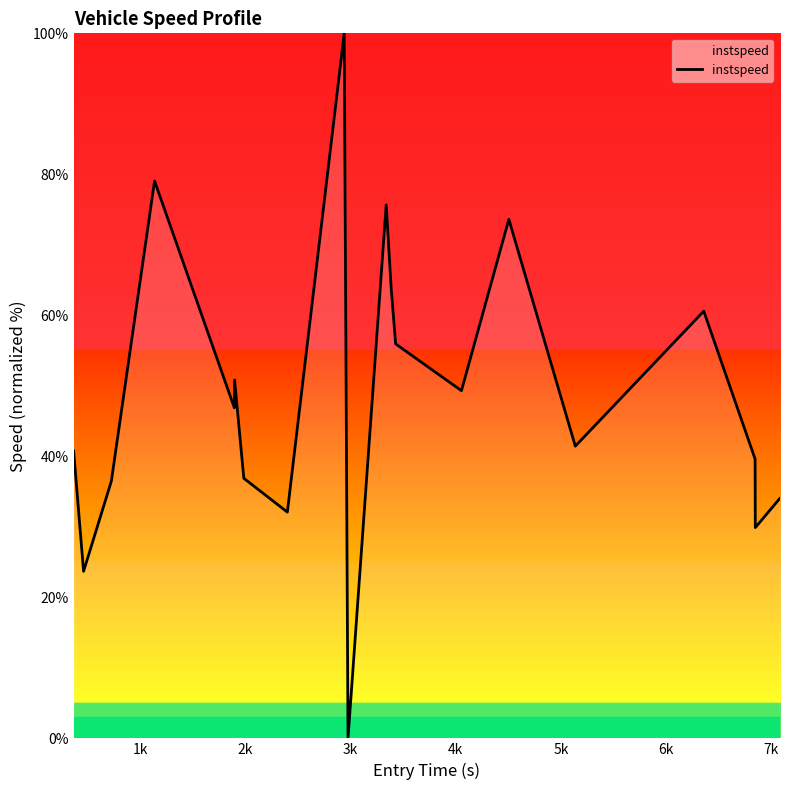

What is the difference between the maximum and minimum values?

100.0